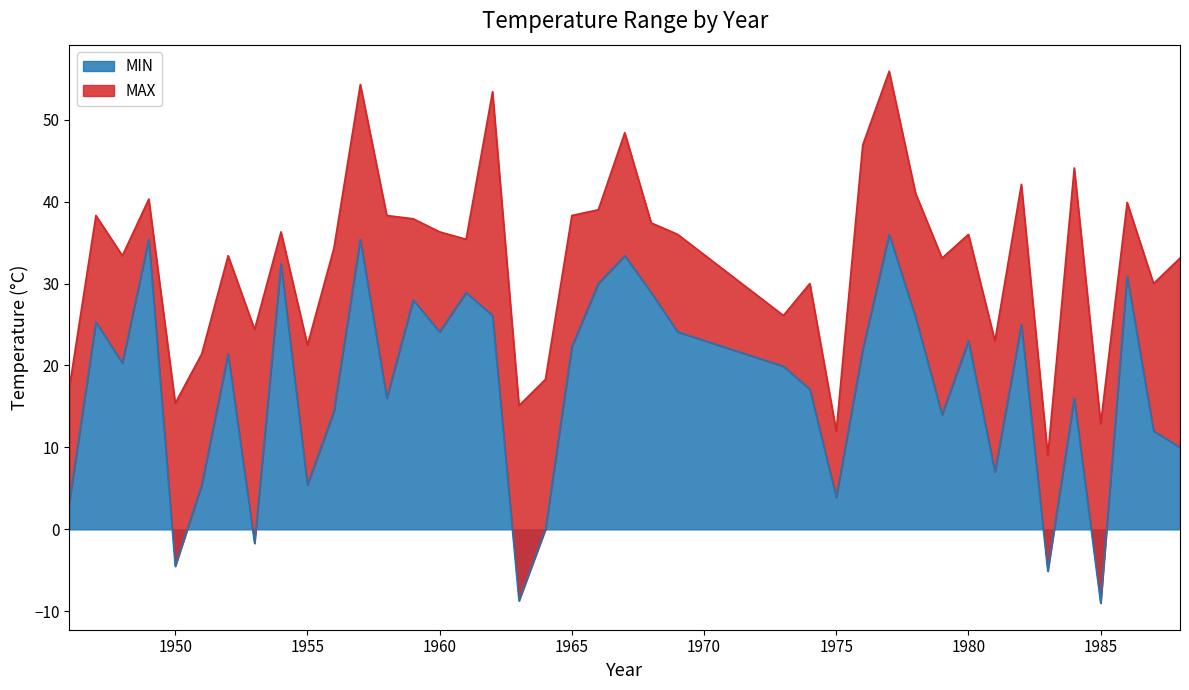

How many values in the MAX series are below 36?

20